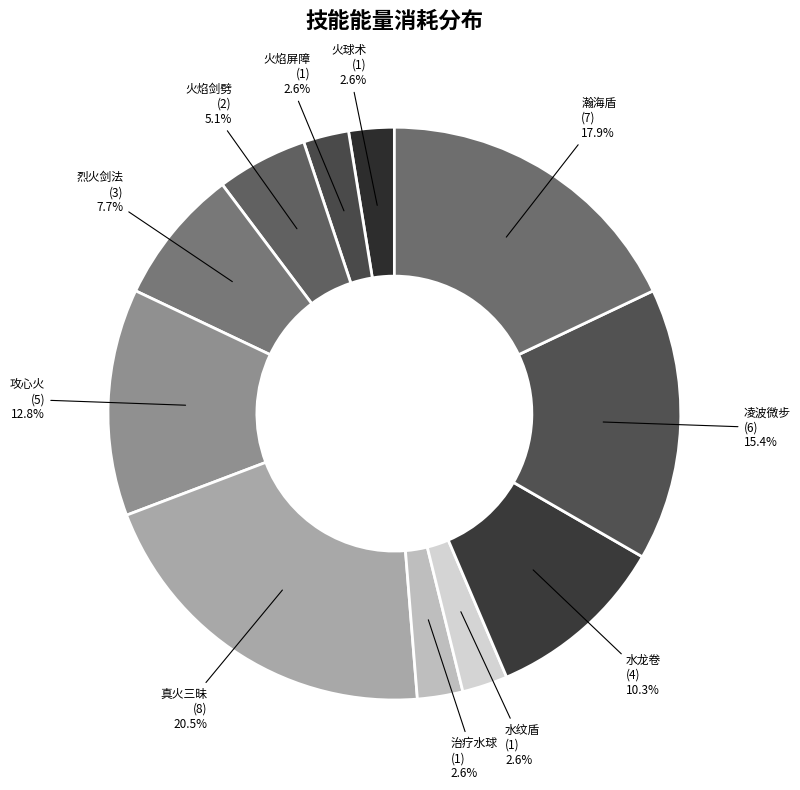

Count the number of slices in the pie.

11